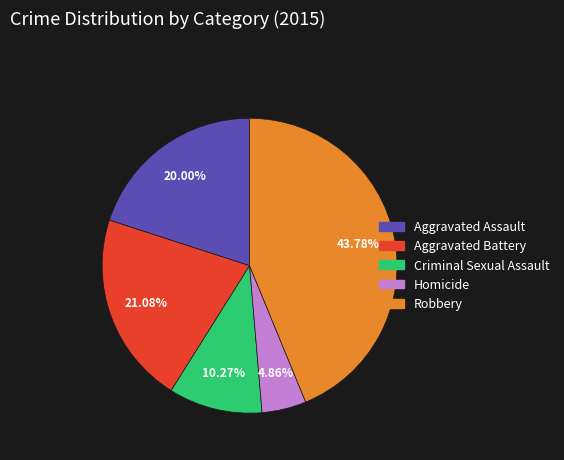

What is the smallest slice in the pie chart?

Homicide